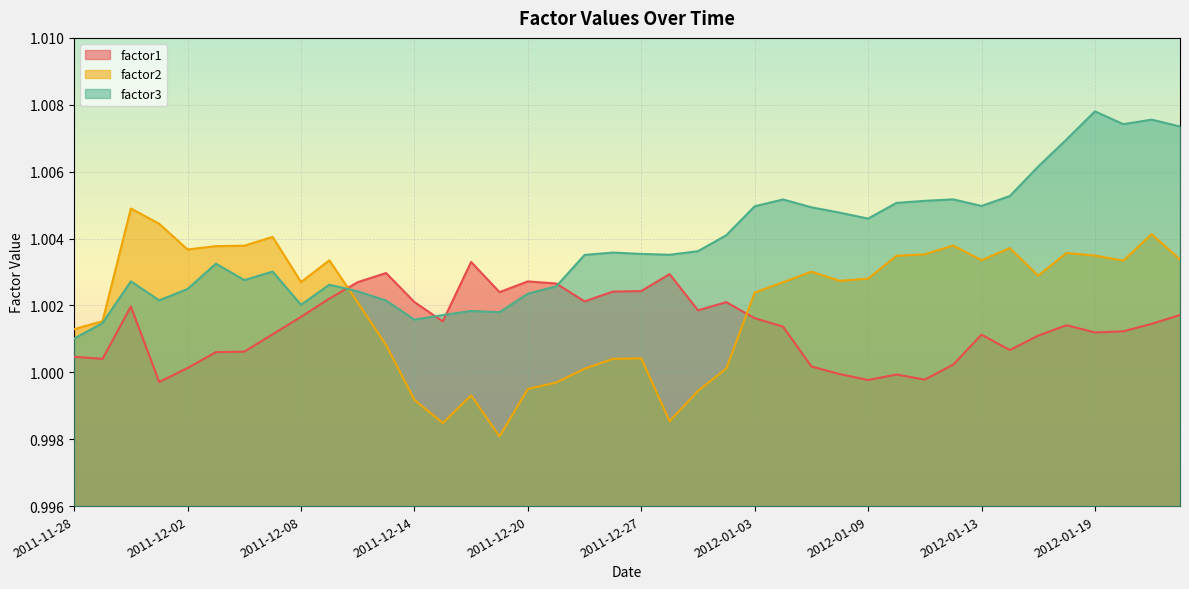

Is the value of factor2 at 2011-12-01 greater than the value of factor3 at 2011-12-29?

Yes